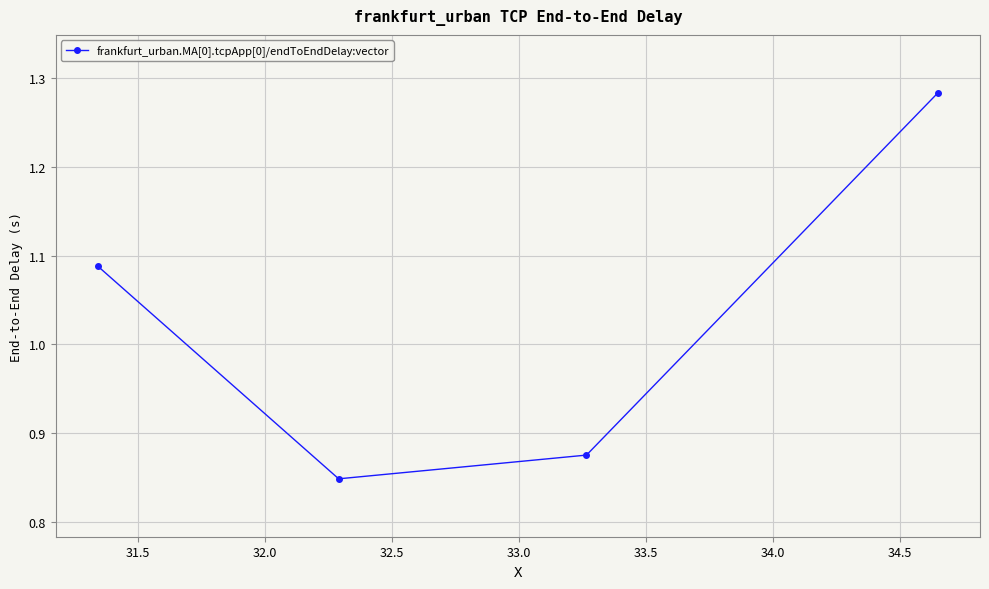

True or false: the data has more than 0 interior local peaks.

False